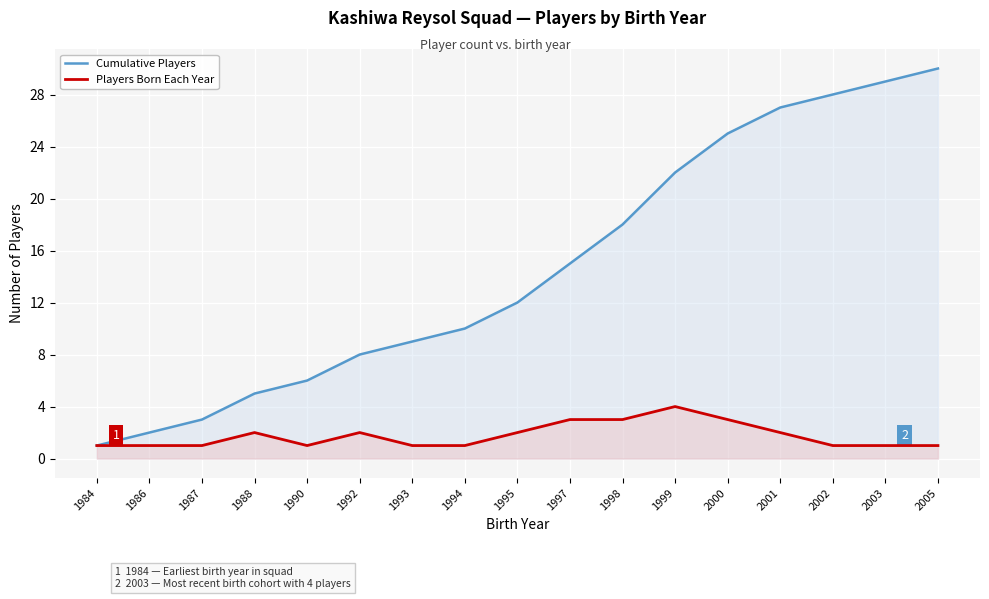

Is it true that Cumulative Players equals 9 at 1993?

True